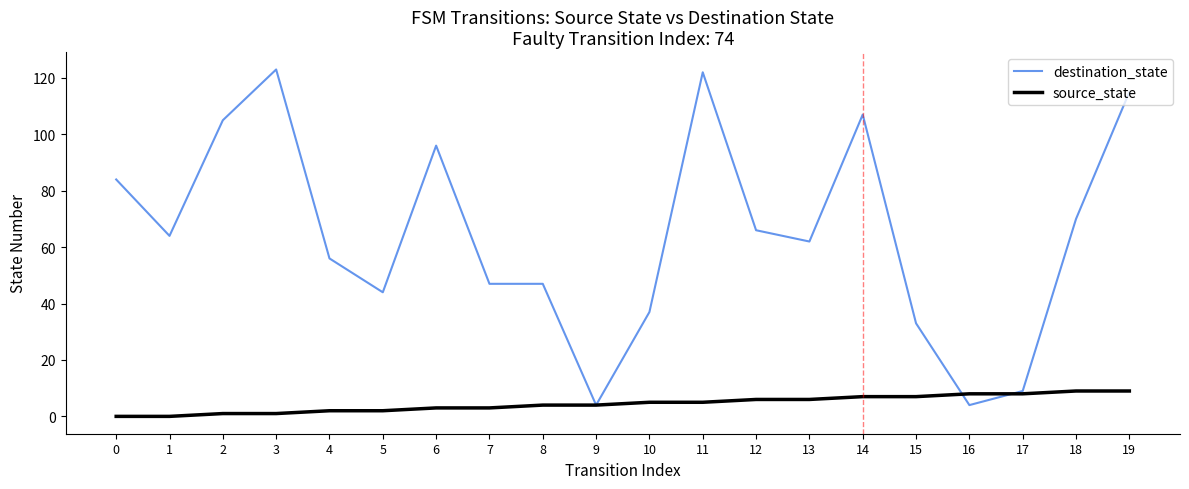

What is the highest value of the destination_state series?

123